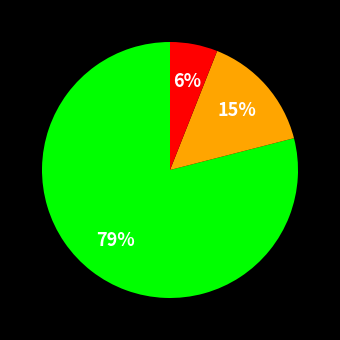

To the nearest percent, what is the average slice percentage?

33%